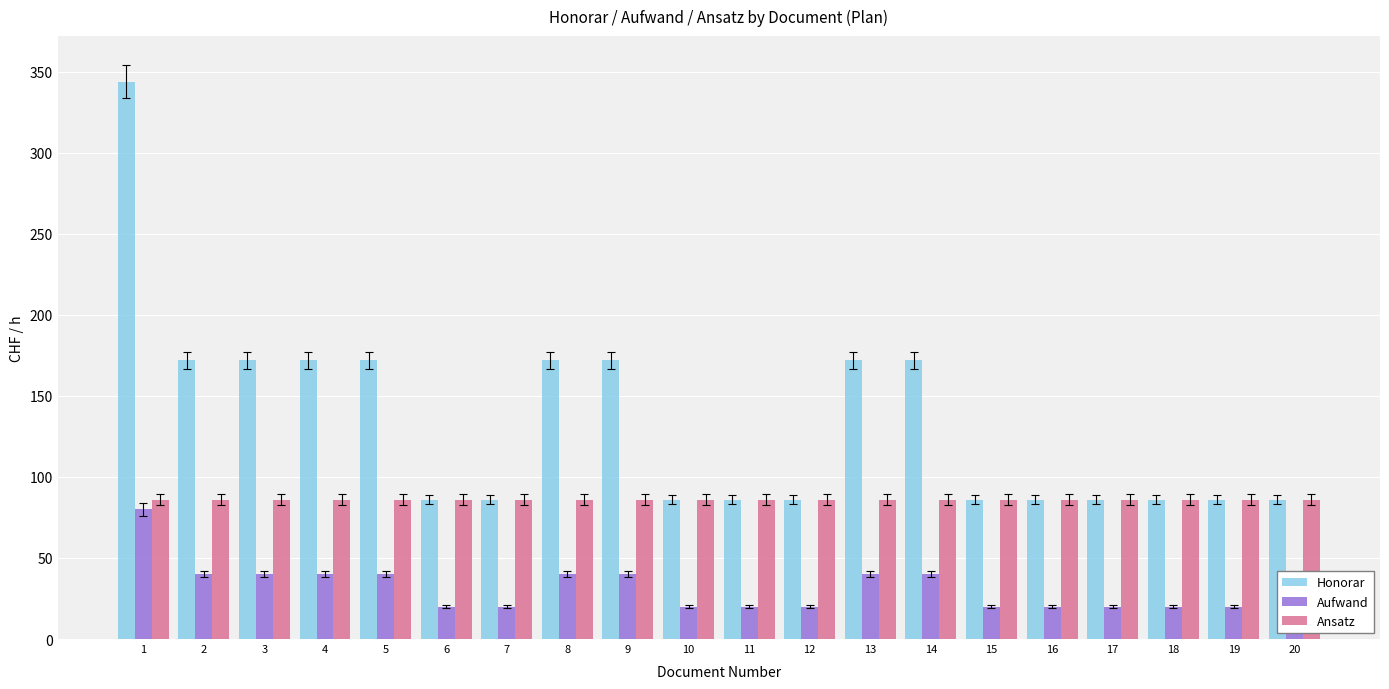

What is the greatest value displayed?

344